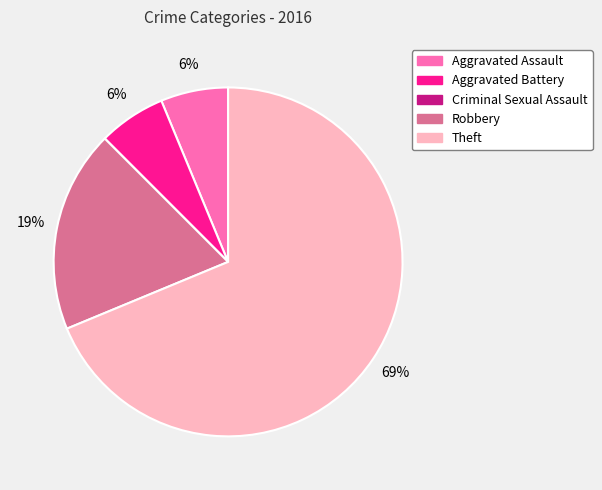

What percentage is the Aggravated Battery slice, to the nearest percent?

6%